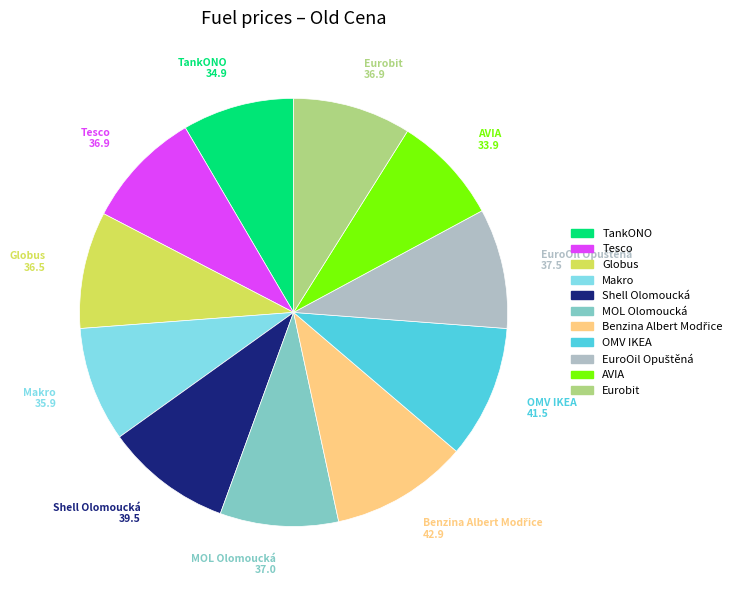

How many slices are in this pie chart?

11